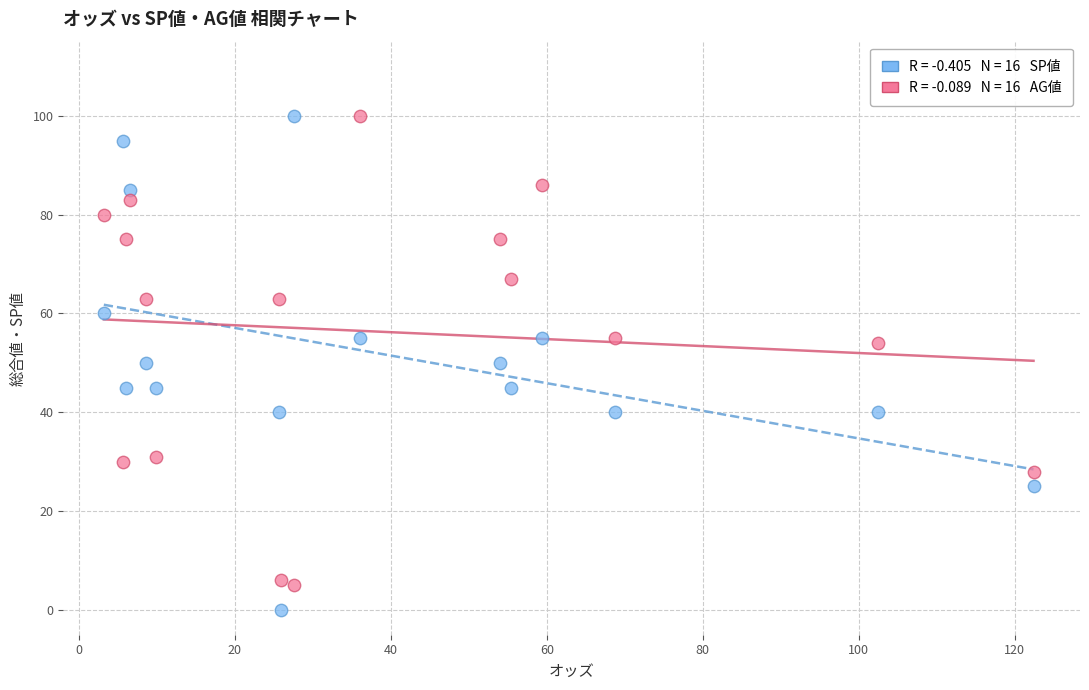

Across all data points, what is the range of Y values (max minus min)?

100